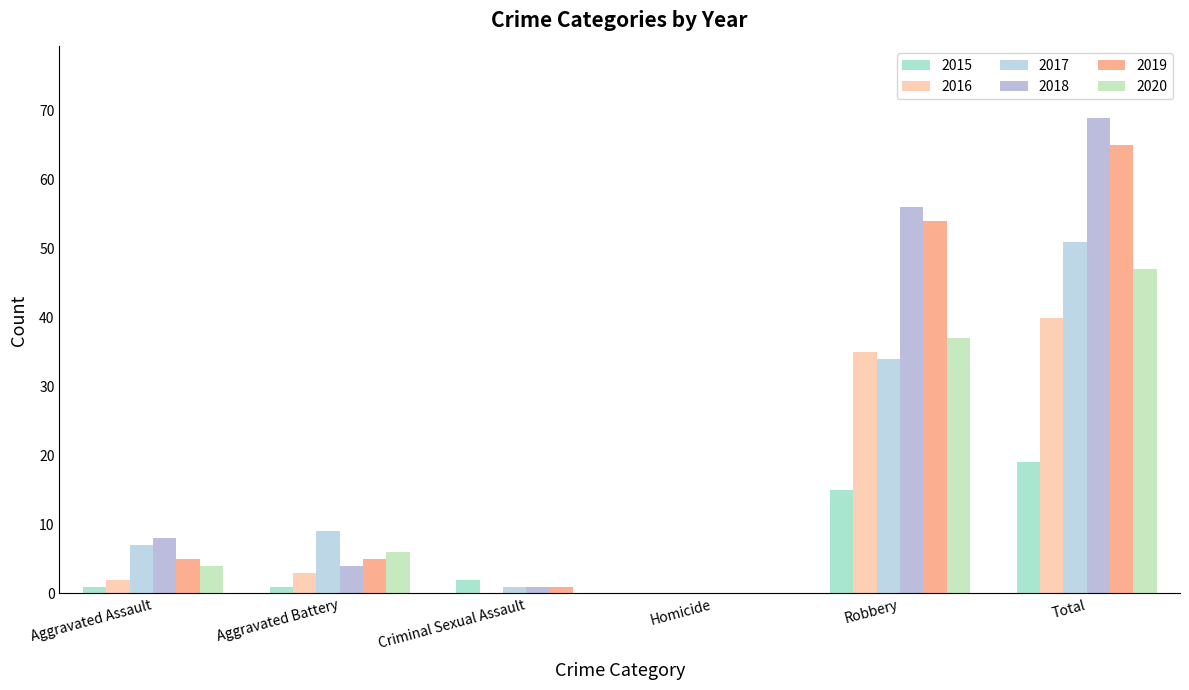

Which series changed the most between Homicide and Robbery?

2018